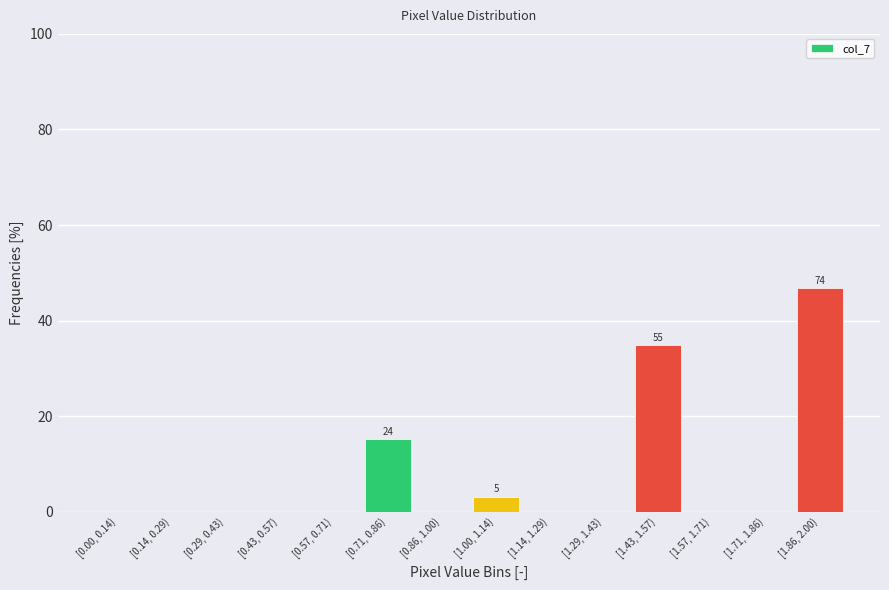

Reading left to right, what are all the values shown in this chart?

[0.00, 0.14)=0.0	[0.14, 0.29)=0.0	[0.29, 0.43)=0.0	[0.43, 0.57)=0.0	[0.57, 0.71)=0.0	[0.71, 0.86)=15.2	[0.86, 1.00)=0.0	[1.00, 1.14)=3.2	[1.14, 1.29)=0.0	[1.29, 1.43)=0.0	[1.43, 1.57)=34.8	[1.57, 1.71)=0.0	[1.71, 1.86)=0.0	[1.86, 2.00)=46.8